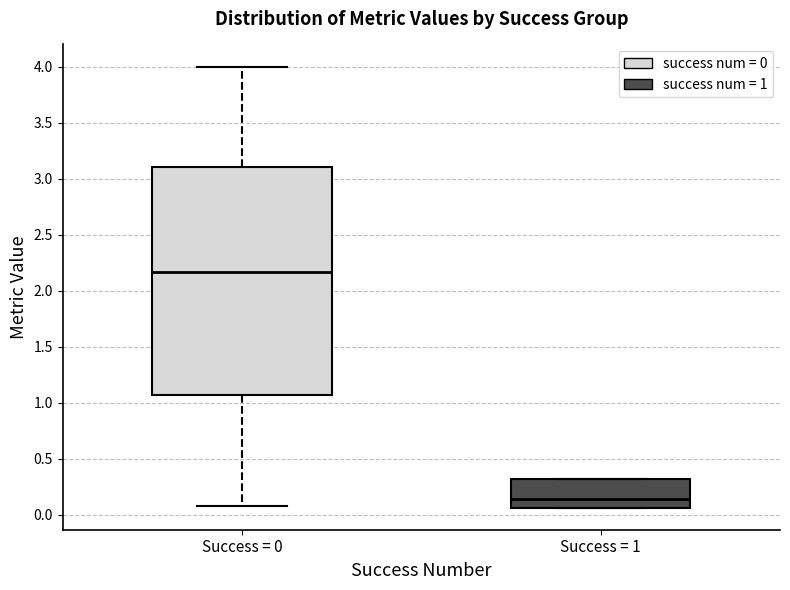

Reading left to right, transcribe this box plot: for each box, give where its median line is, the range the box spans, and where its two whiskers end, as read against the y-axis. The values are not printed on the chart, so give them approximately, as read against the axis.

Success = 0: median 2.15, box 1.05 to 3.10, whiskers 0.10 to 4.00
Success = 1: median 0.15, box 0.05 to 0.30, whiskers 0.05 to 0.30